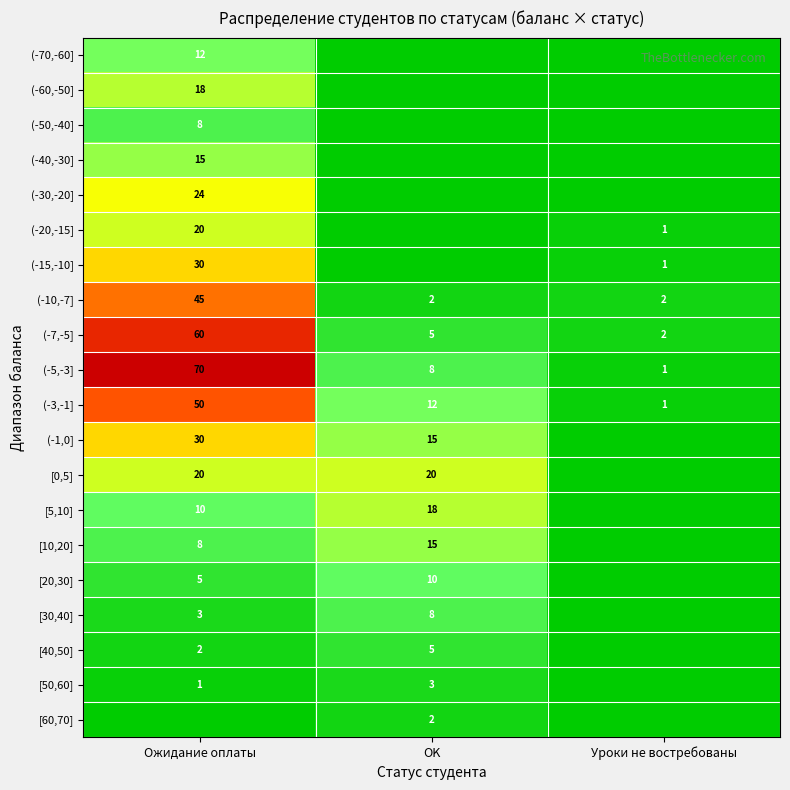

Is the value of (-7,-5] at OK greater than the value of (-15,-10] at Уроки не востребованы?

Yes